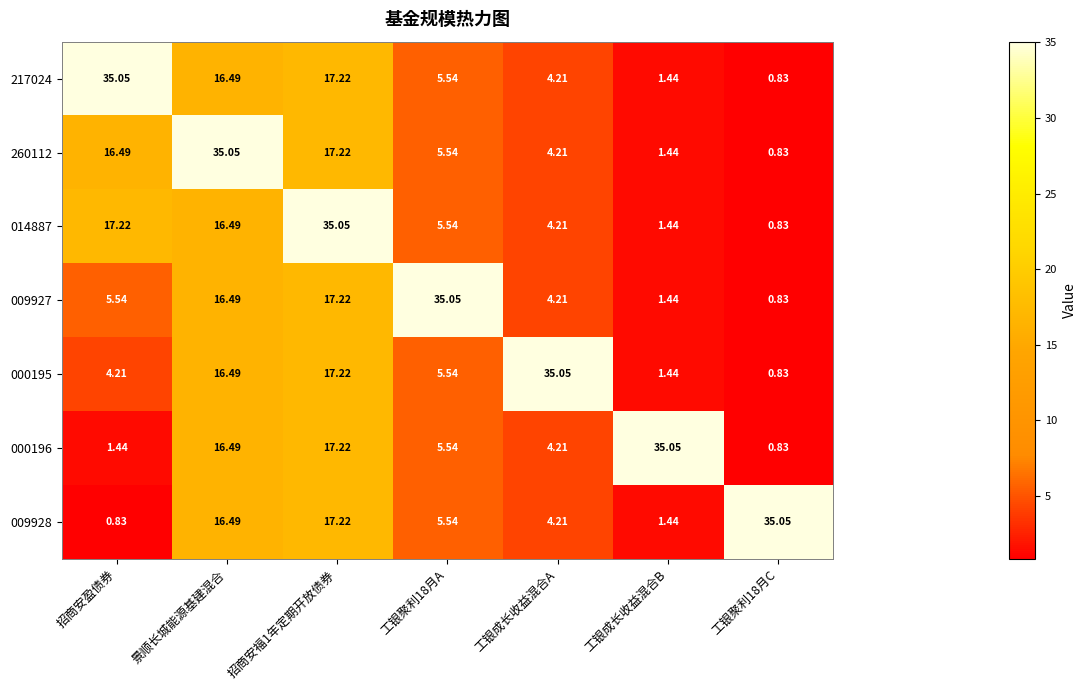

Which category has the highest value in the 260112 series?

景顺长城能源基建混合